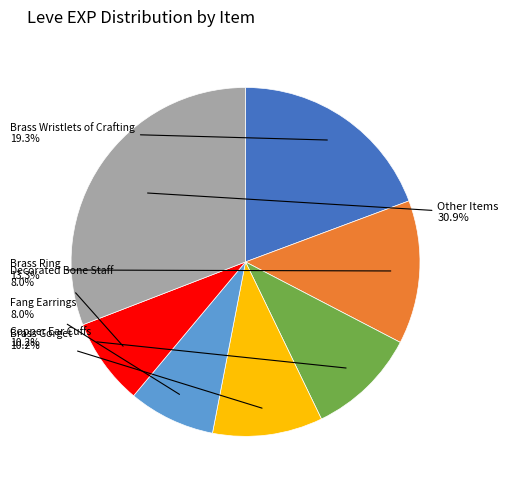

Is there a majority slice in this chart?

No